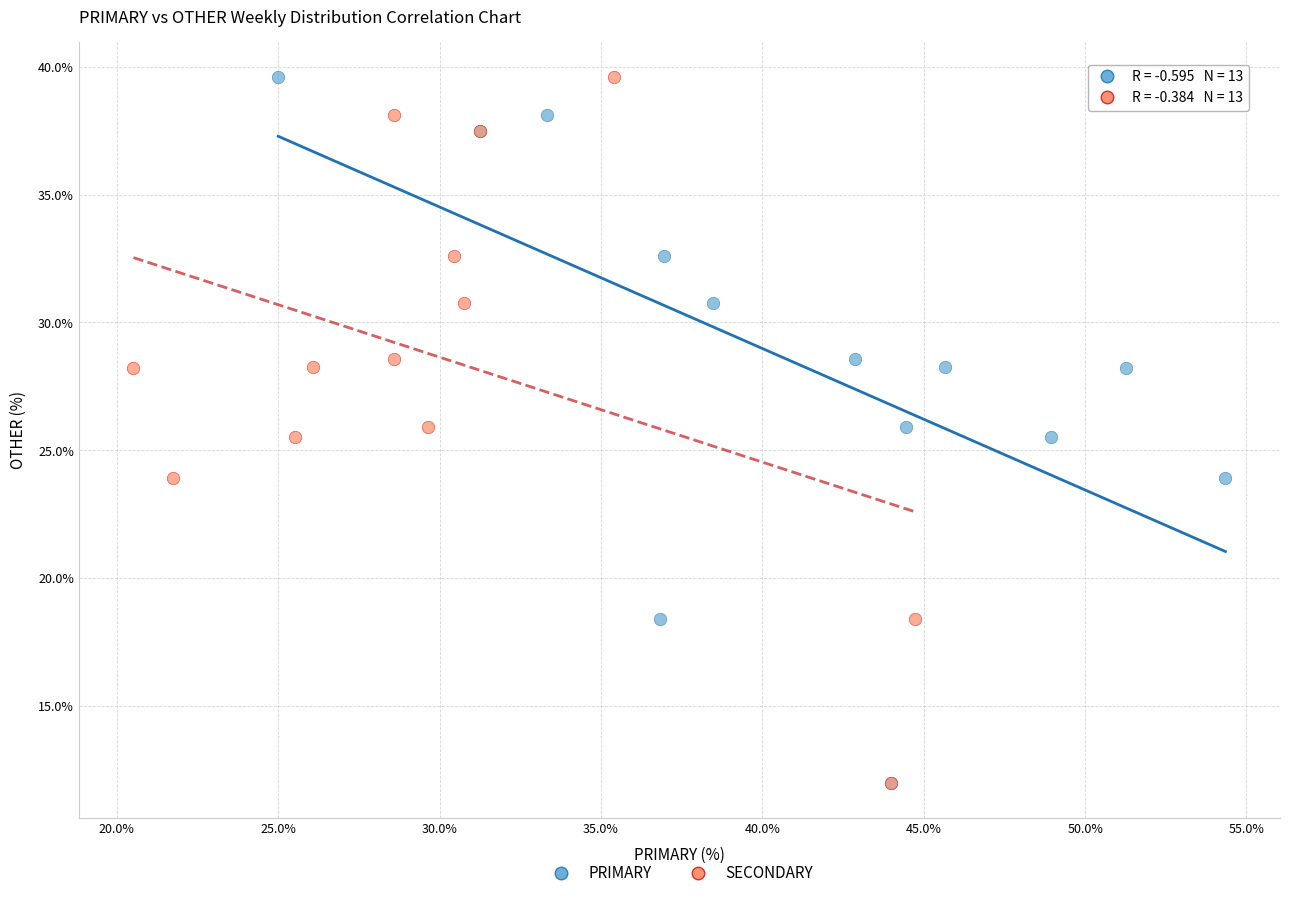

What are all the series names shown in the legend?

PRIMARY, SECONDARY